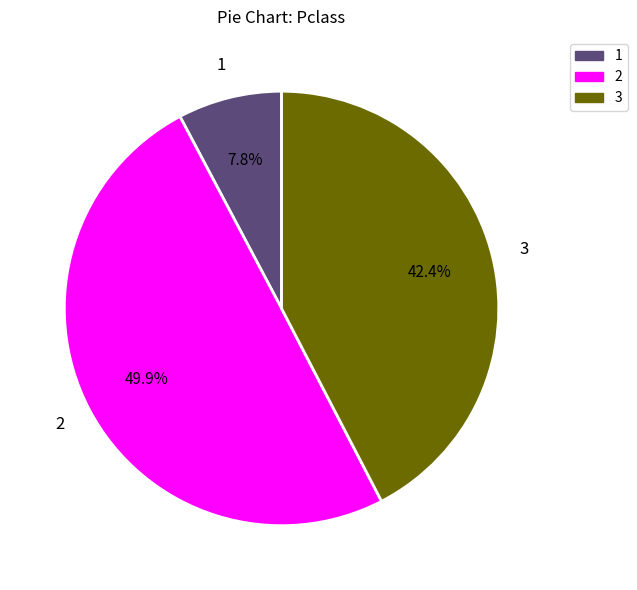

Count the number of slices in the pie.

3